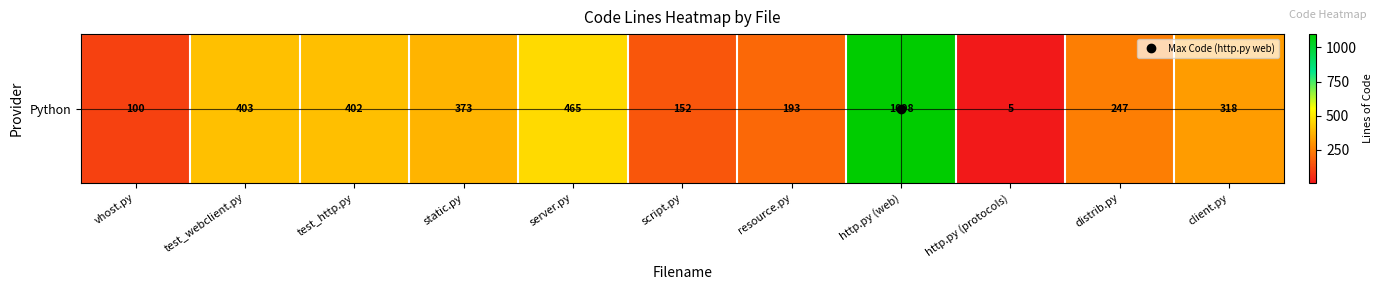

The chart shows a value of 403 at test_webclient.py. True or false?

True